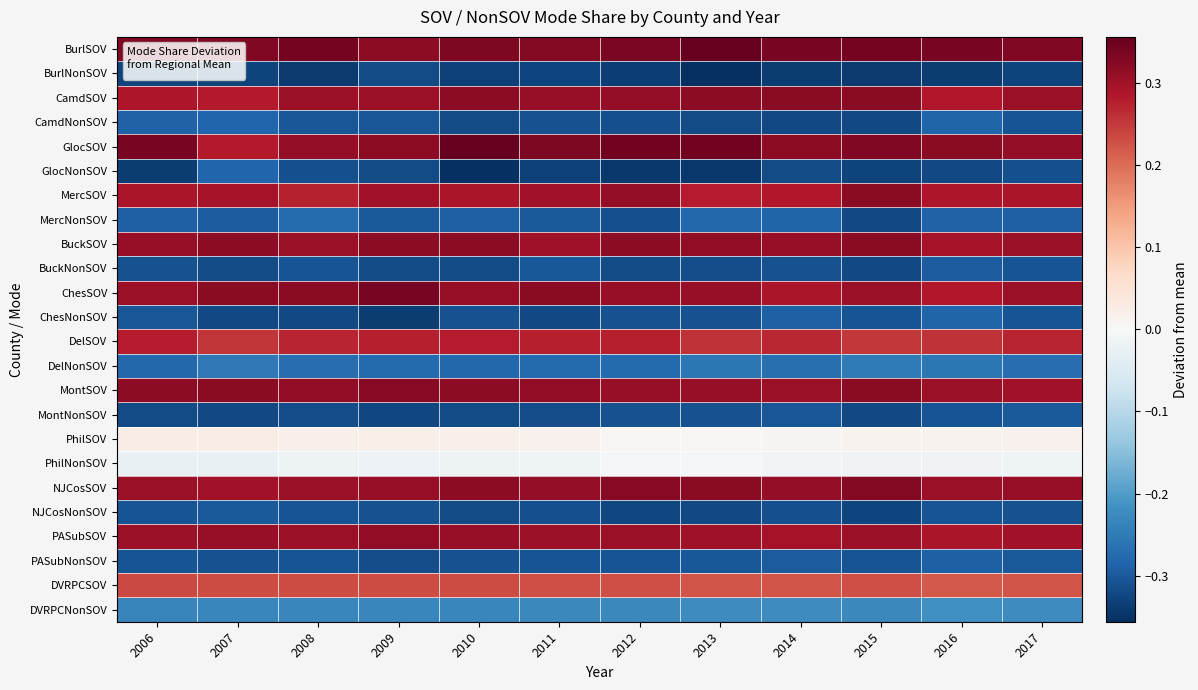

At which category does the chart reach its minimum across all series?

2013